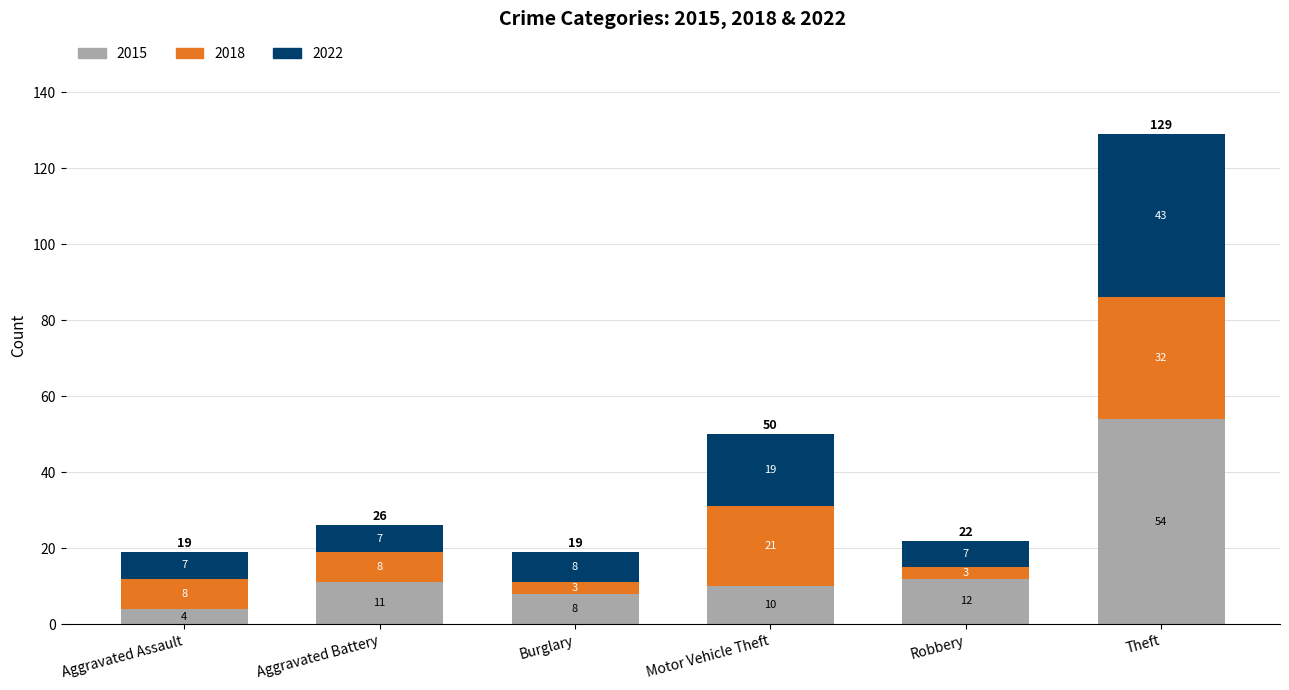

What is the difference between the maximum and minimum values in the 2015 series?

50